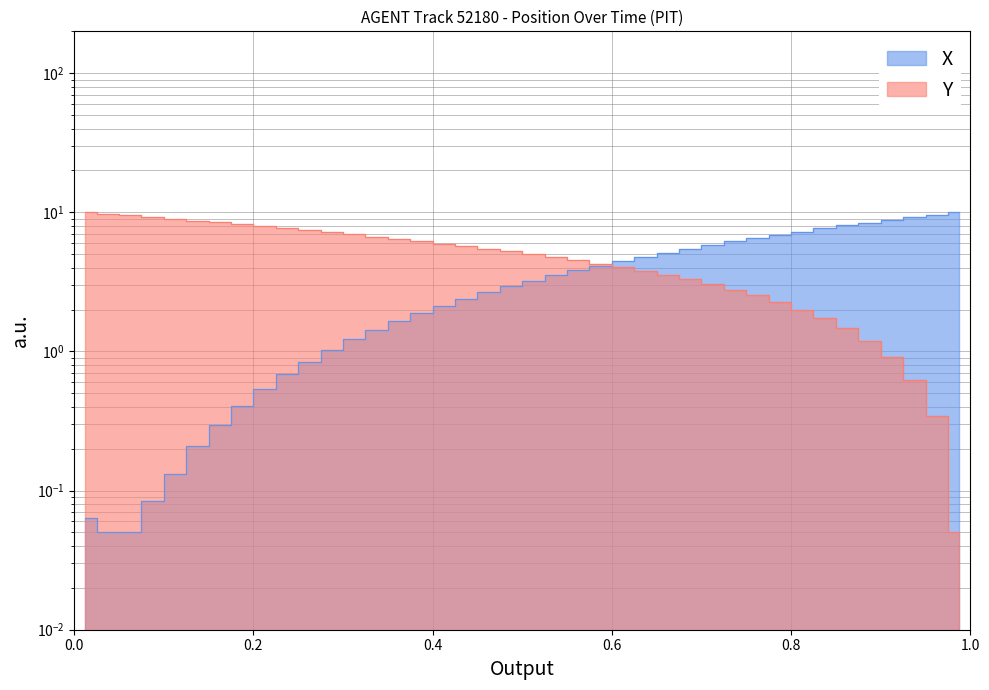

True or false: X and Y intersect in this chart.

True